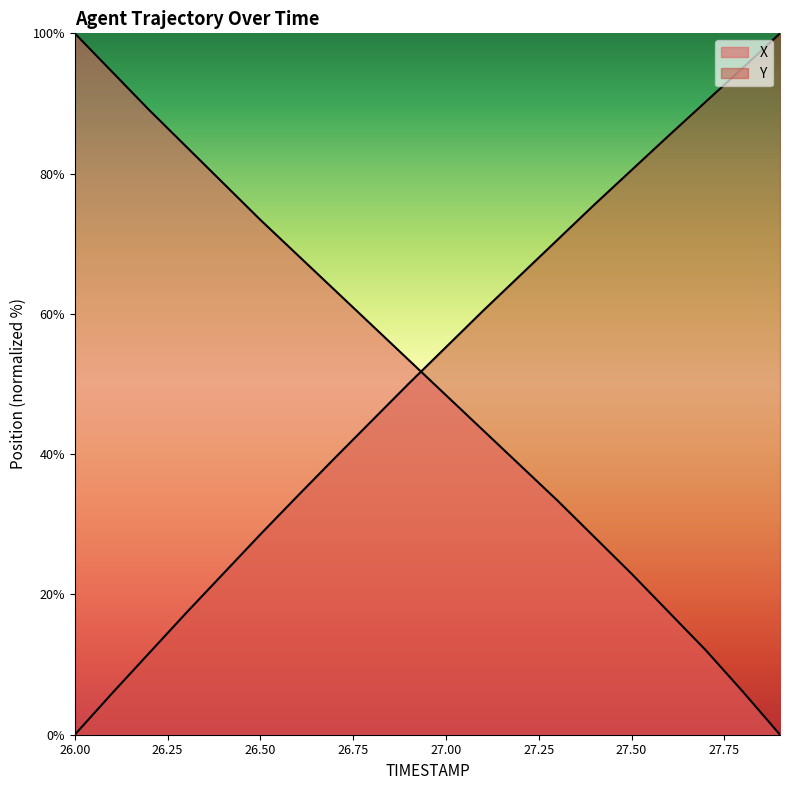

What are all the series names shown in the legend?

X, Y